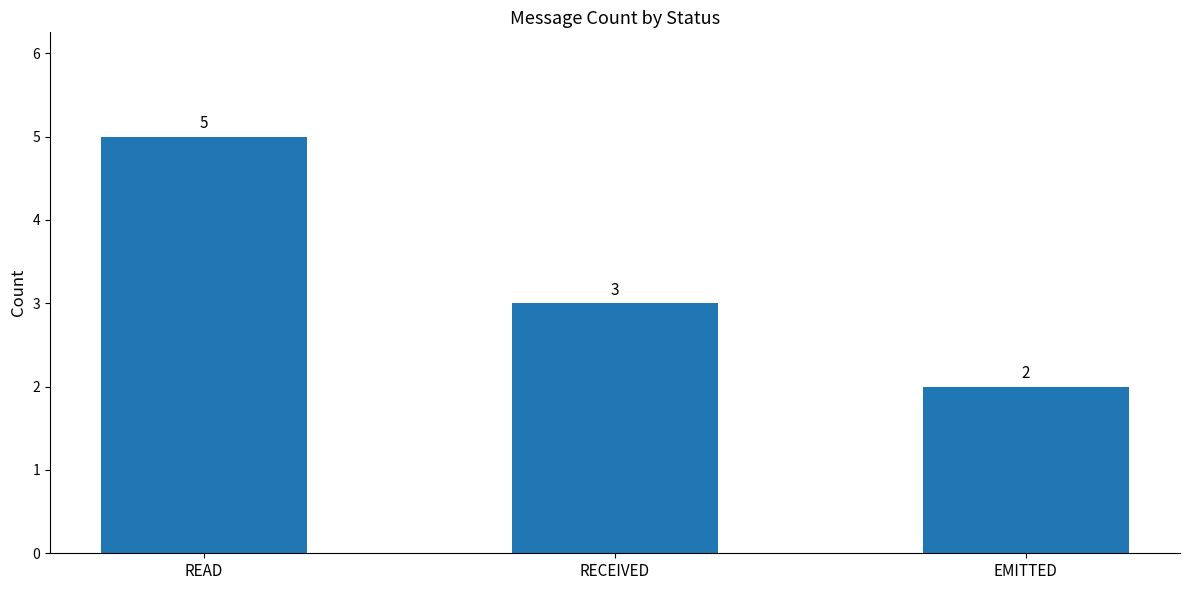

What is the ratio of the value at READ to the value at RECEIVED?

1.7